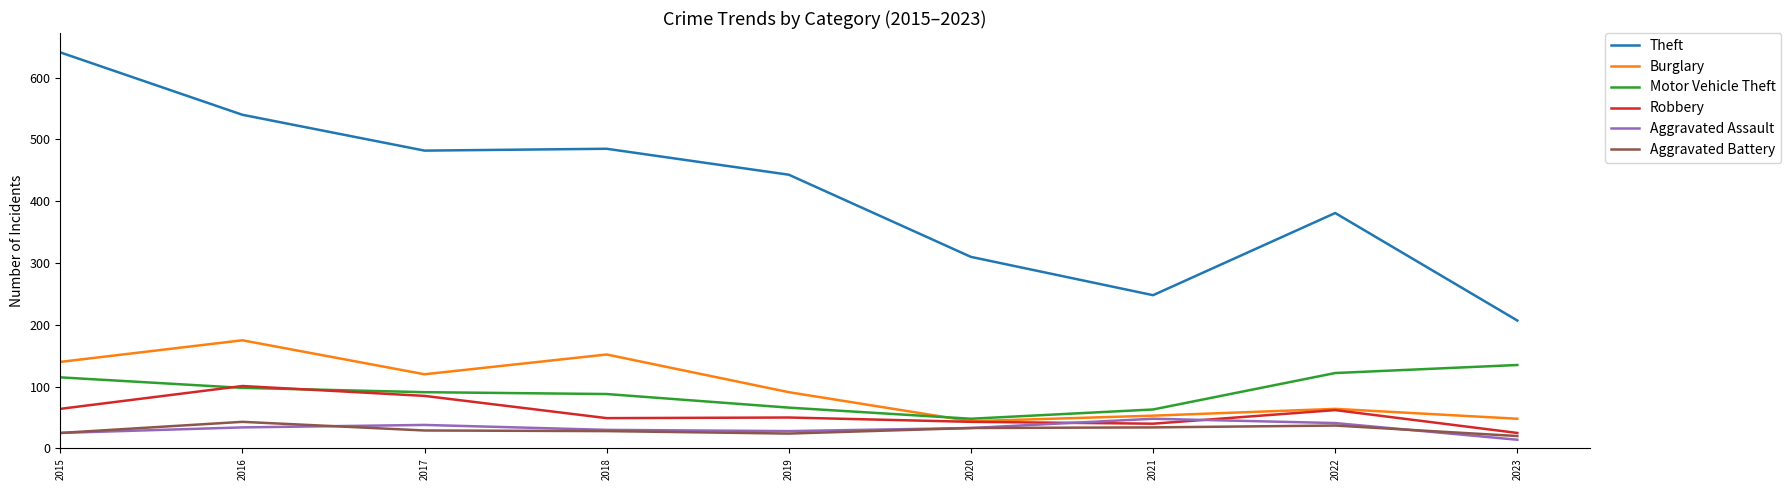

What is the total value across all series at 2016?

991